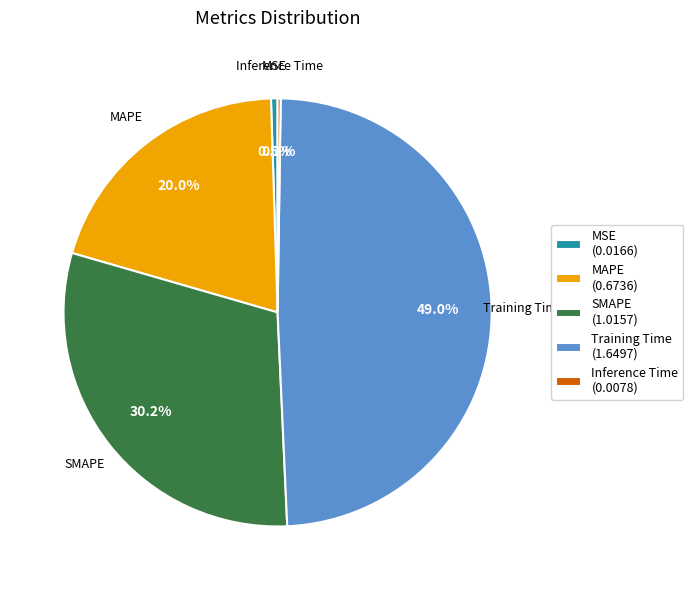

Does MSE (0.0166) account for over 50% of the chart?

No